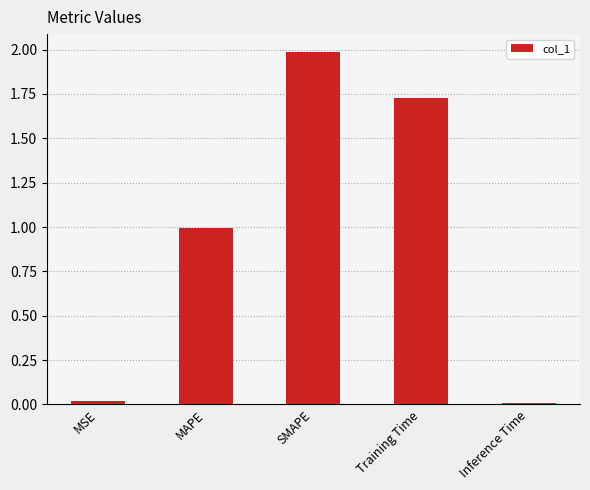

True or false: the data shows 0.2 at MAPE.

False